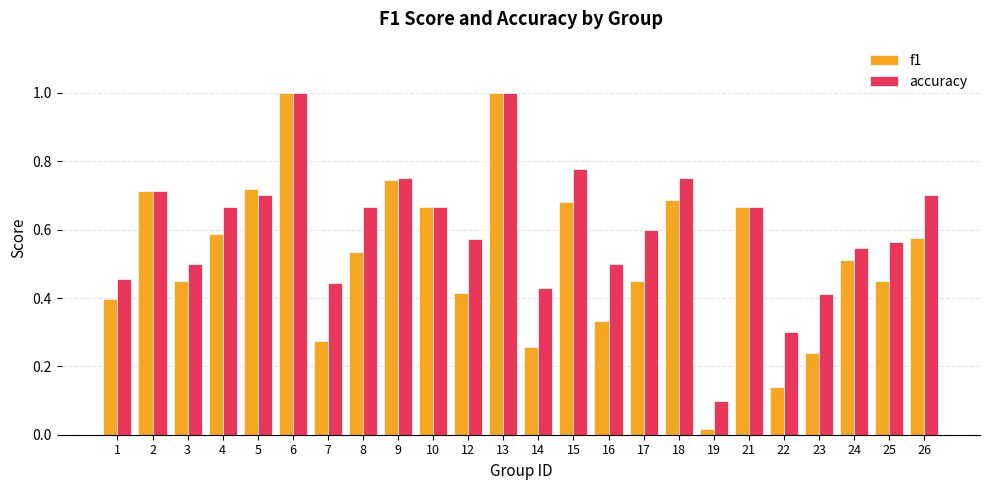

What is the greatest value displayed?

1.0